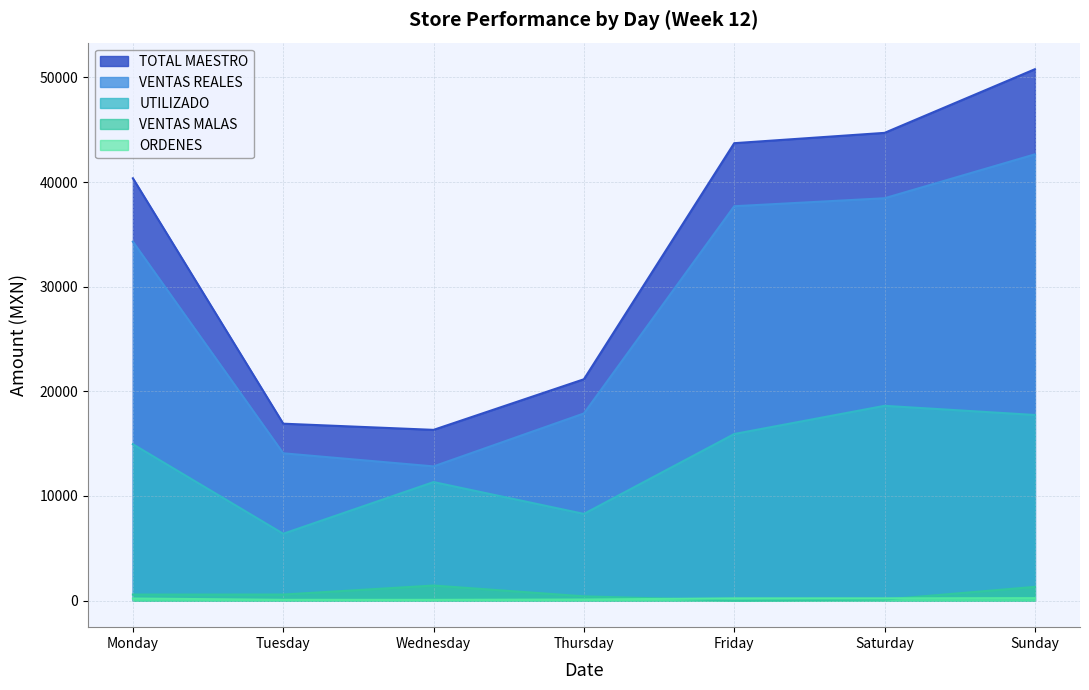

True or false: ORDENES and TOTAL MAESTRO intersect in this chart.

False